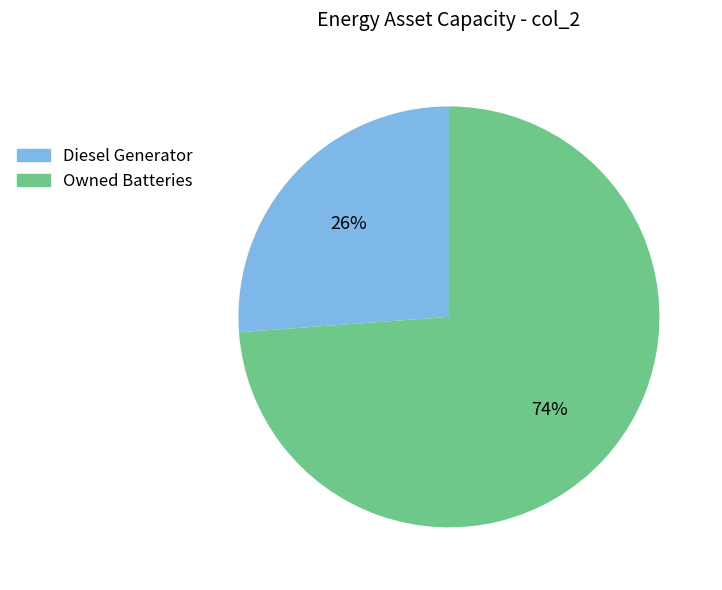

Is there a majority slice in this chart?

Yes